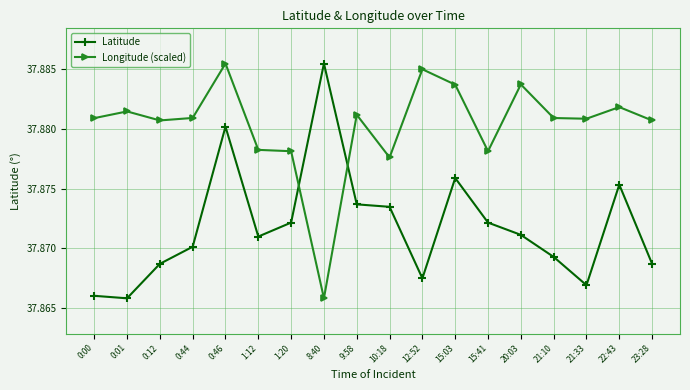

What is the label of the 9th point from the right?

10:18